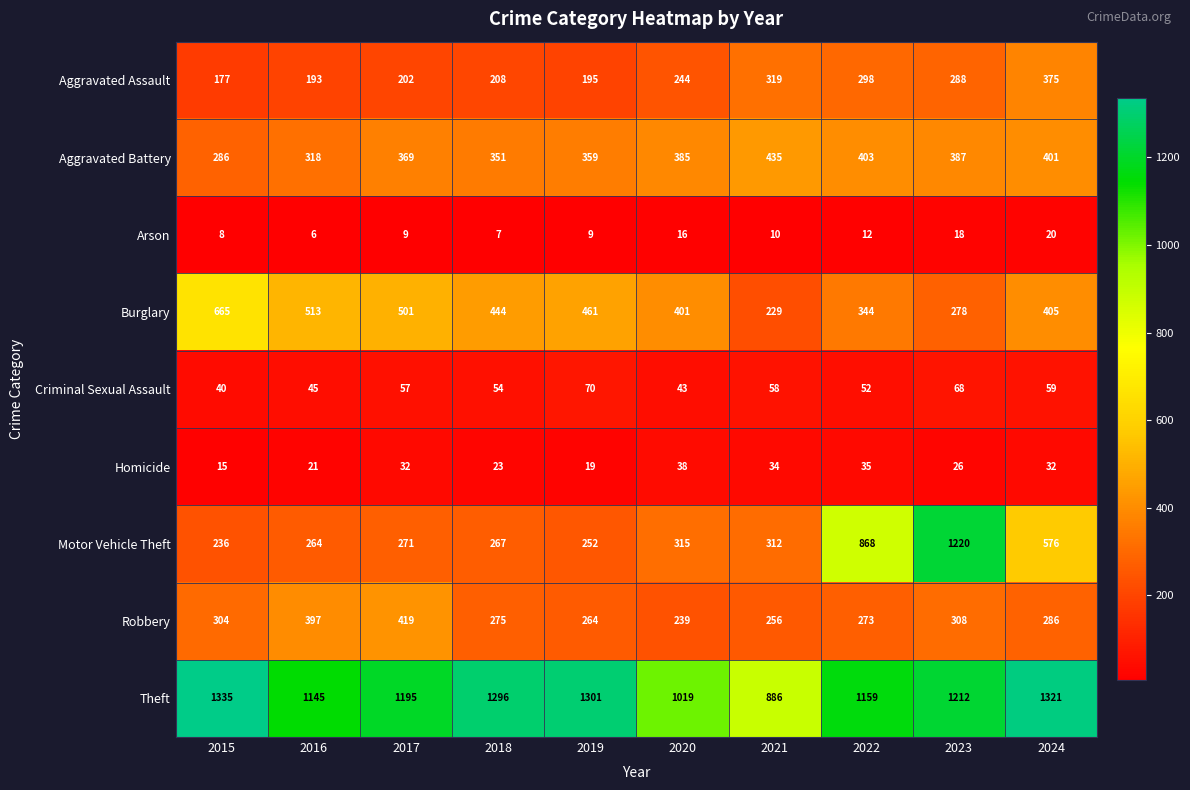

Which series has the largest total across all categories?

Theft